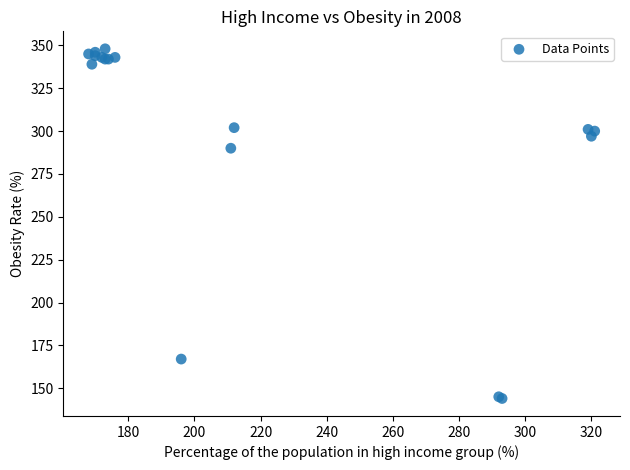

What Y value in the scatter plot is closest to 246?

290